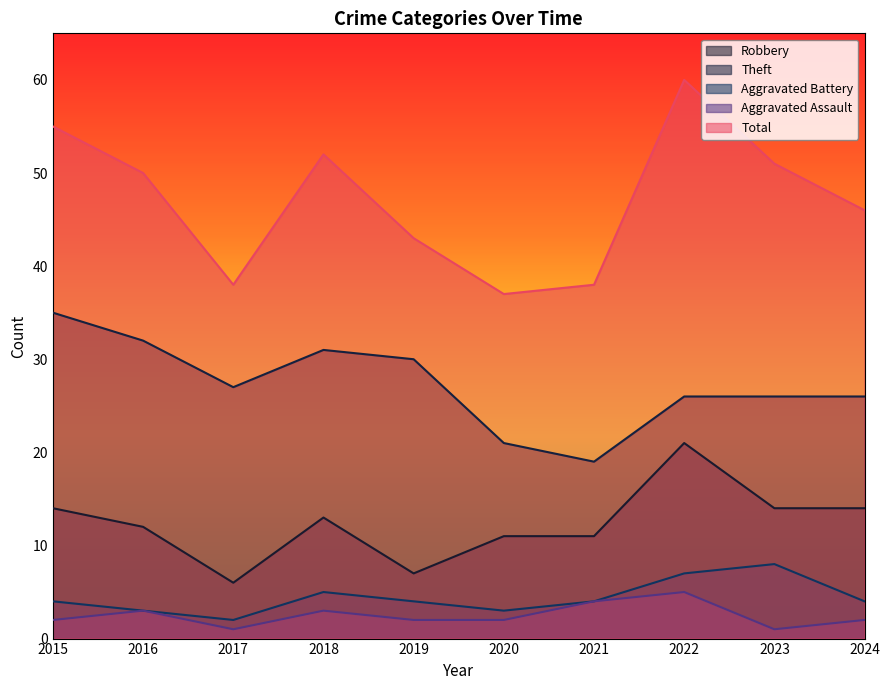

Where is Robbery nearest to the value 13?

2018